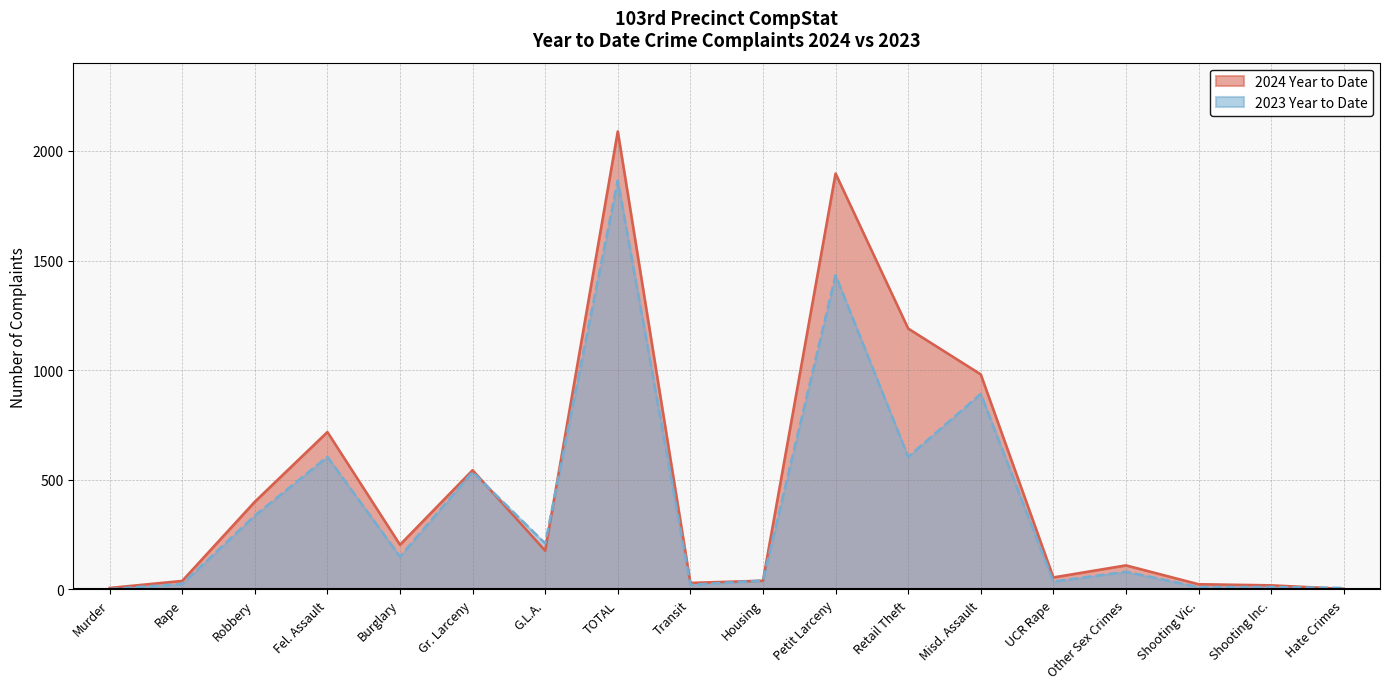

Where is 2024 Year to Date nearest to the value 1046?

Misd. Assault